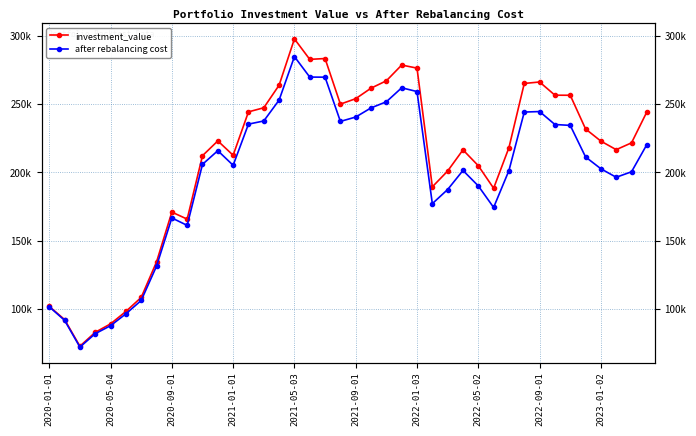

What is the spread (max minus min) of values at 2022-09-01?

21652.8